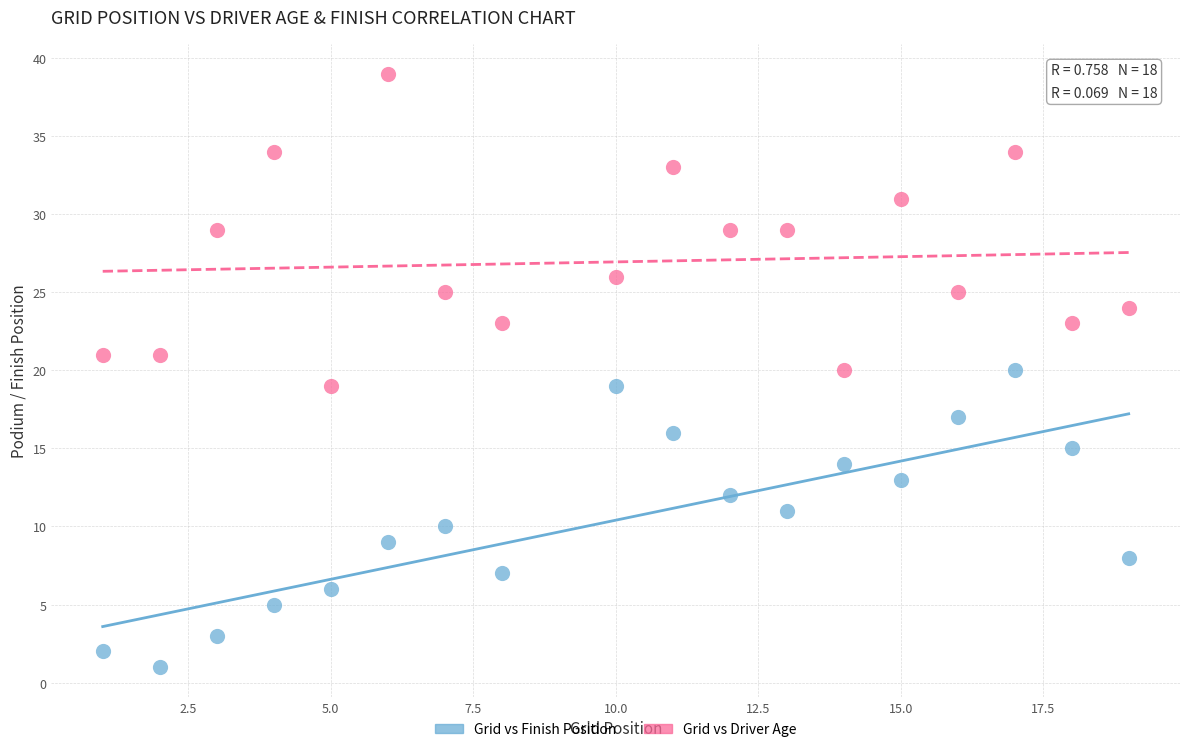

Which series contains the lowest Y value?

Grid vs Finish Position